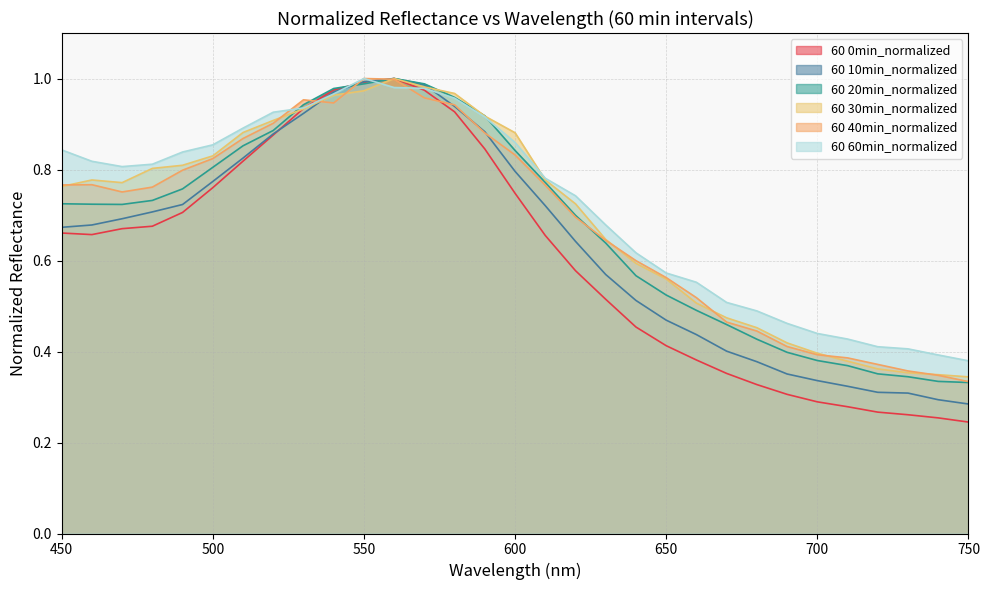

Reading right to left, extract all data points from this chart.

60 0min_normalized: 750=0.2	740=0.3	730=0.3	720=0.3	710=0.3	700=0.3	690=0.3	680=0.3	670=0.4	660=0.4	650=0.4	640=0.5	630=0.5	620=0.6	610=0.7	600=0.7	590=0.8	580=0.9	570=1.0	560=1.0	550=1.0	540=1.0	530=0.9	520=0.9	510=0.8	500=0.8	490=0.7	480=0.7	470=0.7	460=0.7	450=0.7
60 10min_normalized: 750=0.3	740=0.3	730=0.3	720=0.3	710=0.3	700=0.3	690=0.4	680=0.4	670=0.4	660=0.4	650=0.5	640=0.5	630=0.6	620=0.6	610=0.7	600=0.8	590=0.9	580=0.9	570=1.0	560=1.0	550=1.0	540=1.0	530=0.9	520=0.9	510=0.8	500=0.8	490=0.7	480=0.7	470=0.7	460=0.7	450=0.7
60 20min_normalized: 750=0.3	740=0.3	730=0.3	720=0.4	710=0.4	700=0.4	690=0.4	680=0.4	670=0.5	660=0.5	650=0.5	640=0.6	630=0.6	620=0.7	610=0.8	600=0.8	590=0.9	580=1.0	570=1.0	560=1.0	550=1.0	540=1.0	530=0.9	520=0.9	510=0.9	500=0.8	490=0.8	480=0.7	470=0.7	460=0.7	450=0.7
60 30min_normalized: 750=0.3	740=0.3	730=0.4	720=0.4	710=0.4	700=0.4	690=0.4	680=0.5	670=0.5	660=0.5	650=0.6	640=0.6	630=0.6	620=0.7	610=0.8	600=0.9	590=0.9	580=1.0	570=1.0	560=1.0	550=1.0	540=1.0	530=0.9	520=0.9	510=0.9	500=0.8	490=0.8	480=0.8	470=0.8	460=0.8	450=0.8
60 40min_normalized: 750=0.3	740=0.3	730=0.4	720=0.4	710=0.4	700=0.4	690=0.4	680=0.4	670=0.5	660=0.5	650=0.6	640=0.6	630=0.6	620=0.7	610=0.8	600=0.8	590=0.9	580=0.9	570=1.0	560=1.0	550=1.0	540=0.9	530=1.0	520=0.9	510=0.9	500=0.8	490=0.8	480=0.8	470=0.8	460=0.8	450=0.8
60 60min_normalized: 750=0.4	740=0.4	730=0.4	720=0.4	710=0.4	700=0.4	690=0.5	680=0.5	670=0.5	660=0.6	650=0.6	640=0.6	630=0.7	620=0.7	610=0.8	600=0.9	590=0.9	580=1.0	570=1.0	560=1.0	550=1.0	540=1.0	530=0.9	520=0.9	510=0.9	500=0.9	490=0.8	480=0.8	470=0.8	460=0.8	450=0.8